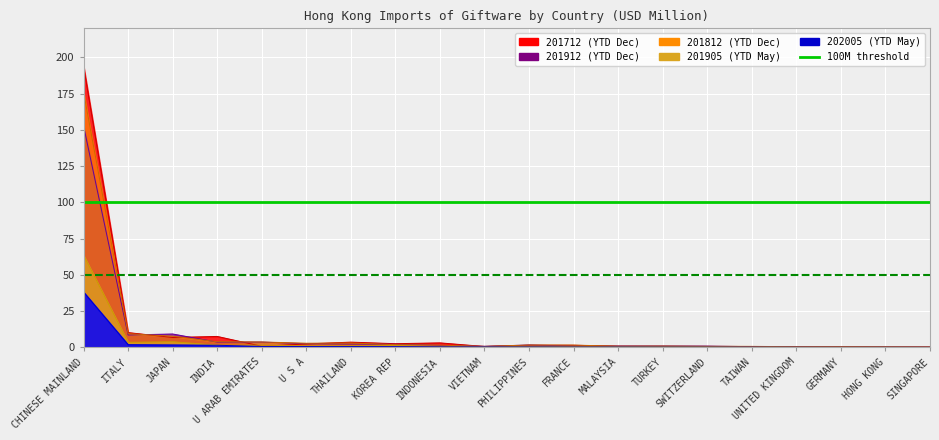

Is the value of 100M threshold at CHINESE MAINLAND greater than the value of 50M threshold at CHINESE MAINLAND?

Yes